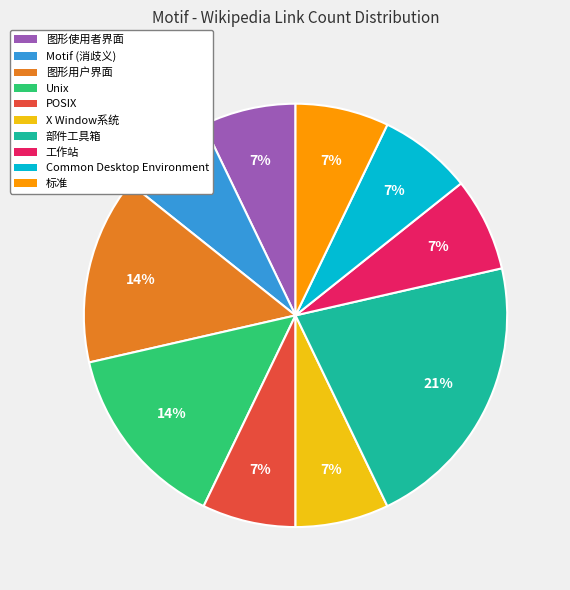

To the nearest percent, what is the difference between the largest and smallest slice percentages?

14%